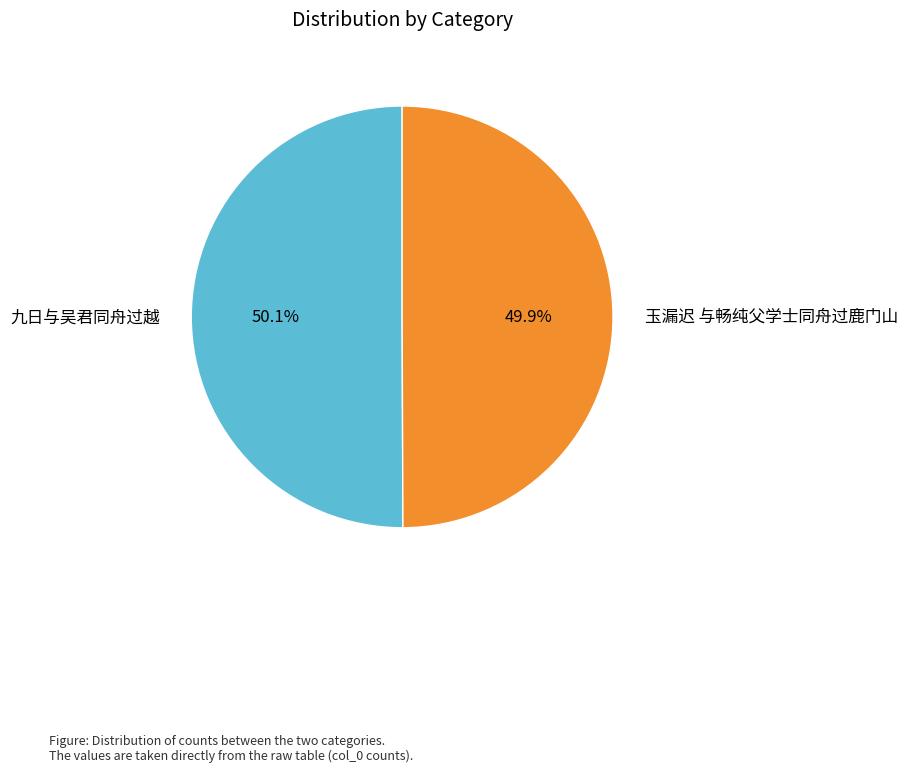

How many slices are in this pie chart?

2